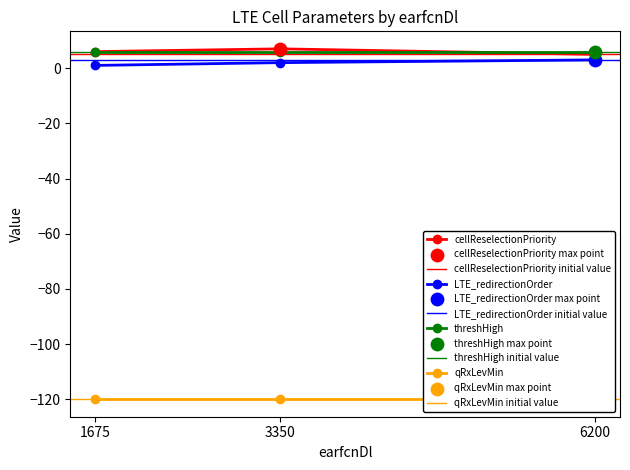

Which series has the largest Y range (max minus min)?

cellReselectionPriority